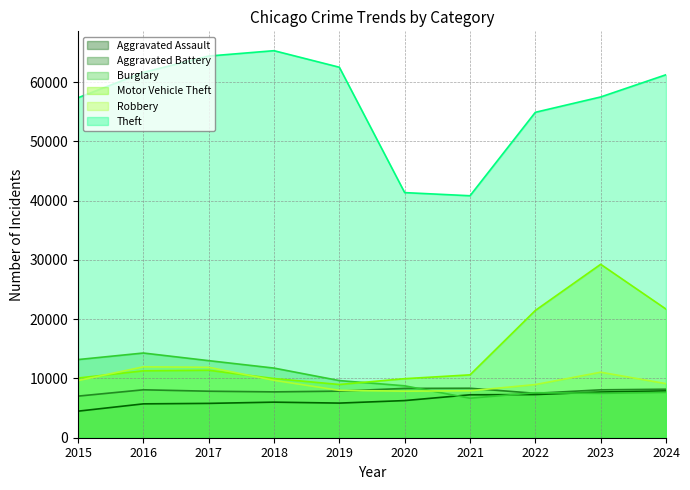

What is the total value across all series at 2023?

121066